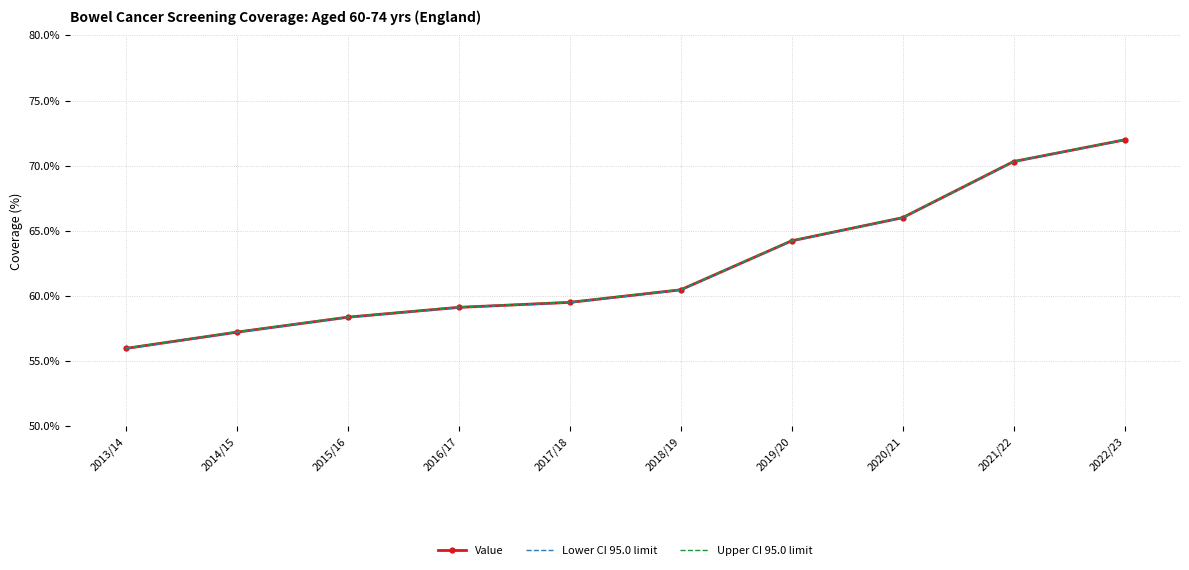

Where does the Upper CI 95.0 limit series first go above 60?

2018/19